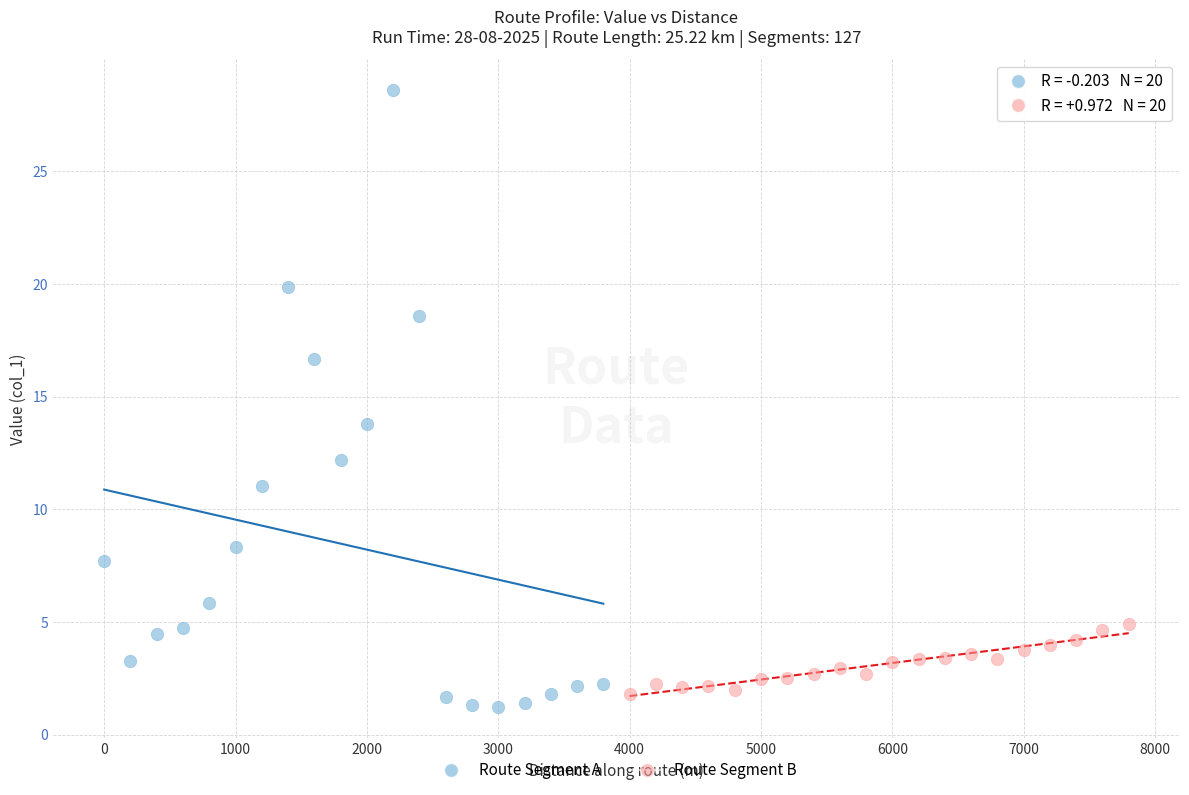

Which series contains the highest Y value?

Route Segment A